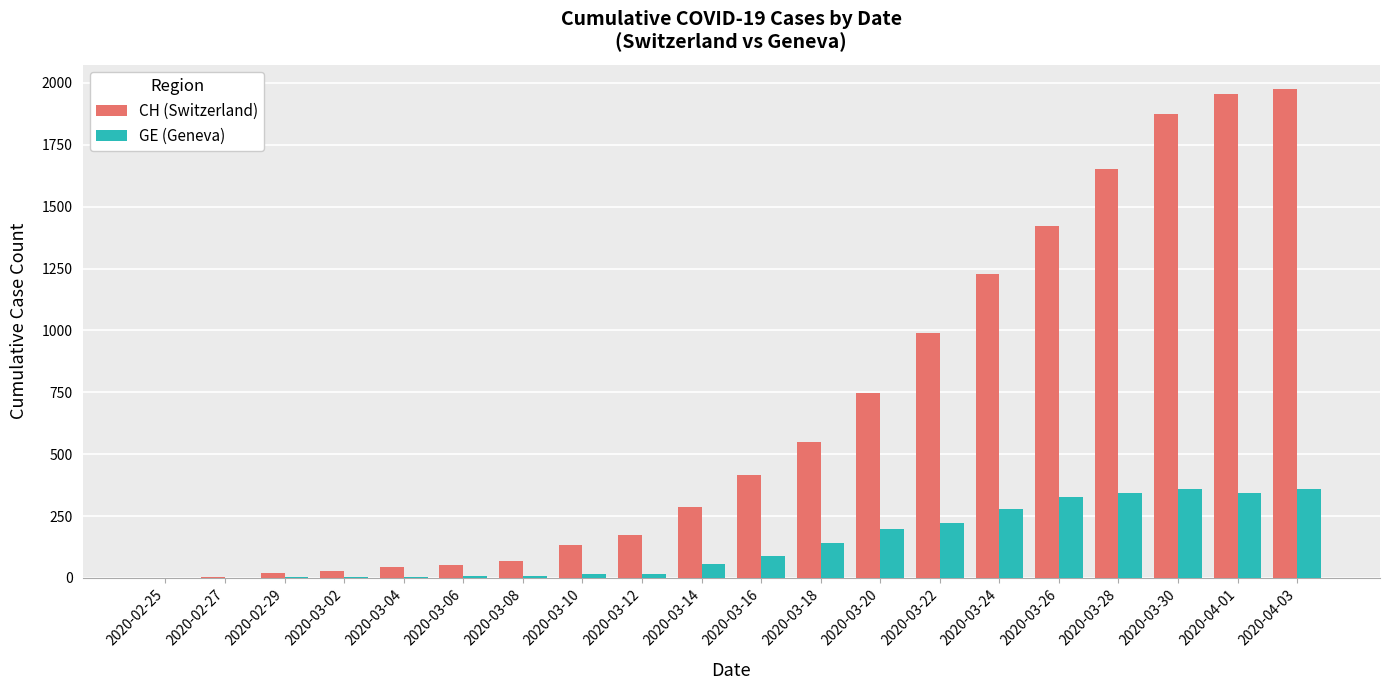

What is the maximum value for GE (Geneva)?

359